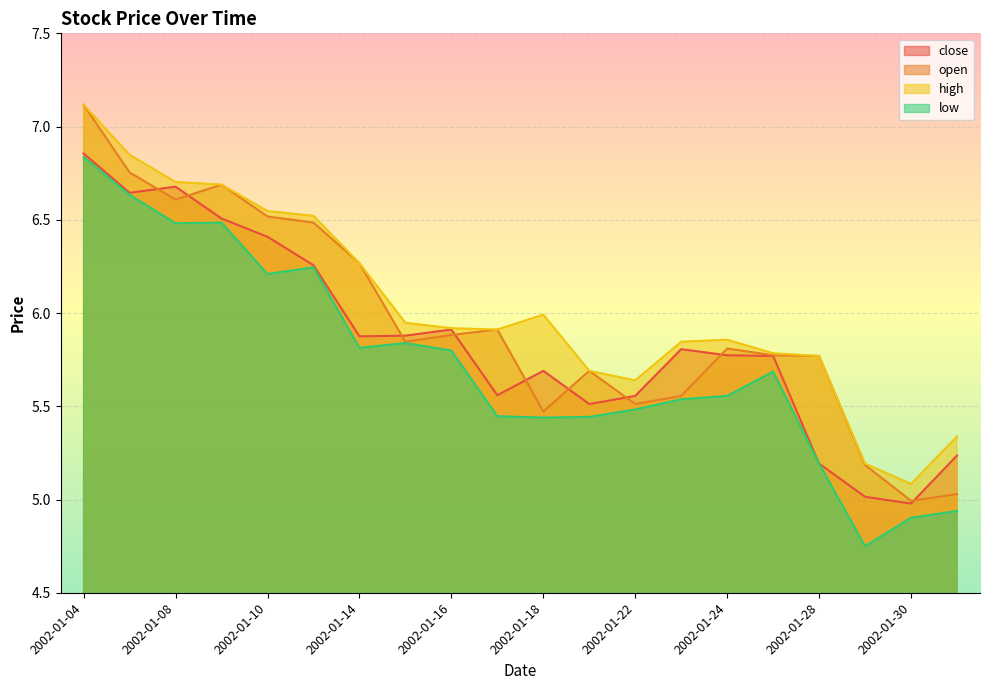

What is the sum of the open values at 2002-01-09 and 2002-01-04?

13.8